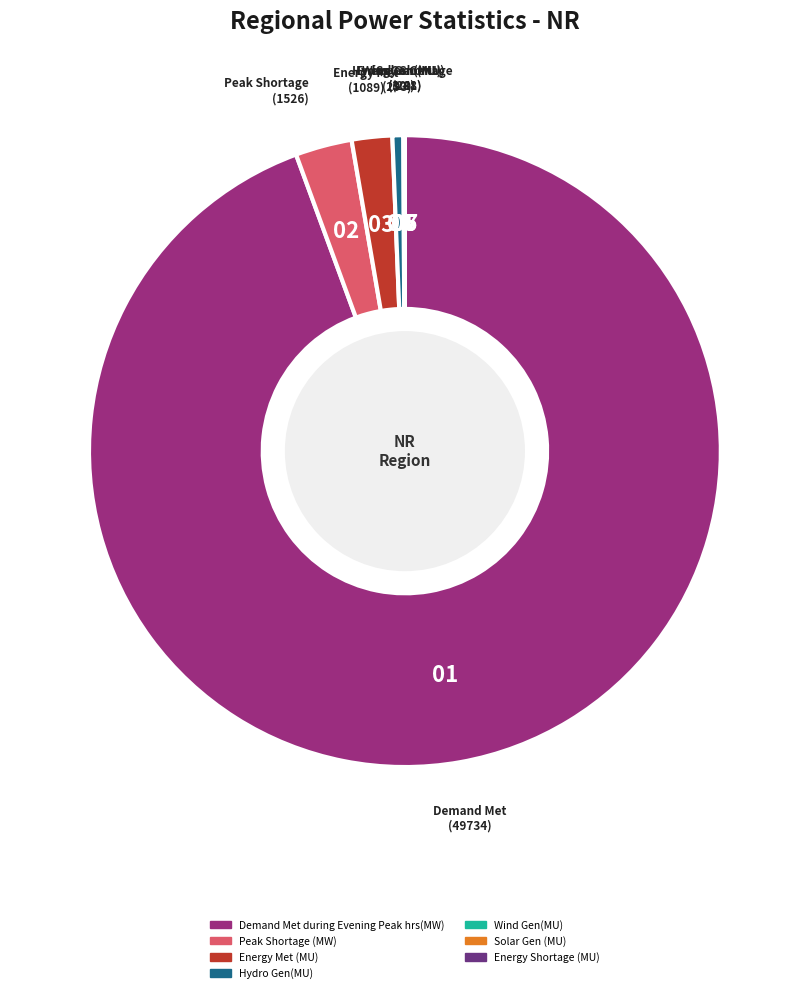

Do Demand Met during Evening Peak hrs(MW) and Energy Met (MU) together represent more than half of the pie?

Yes